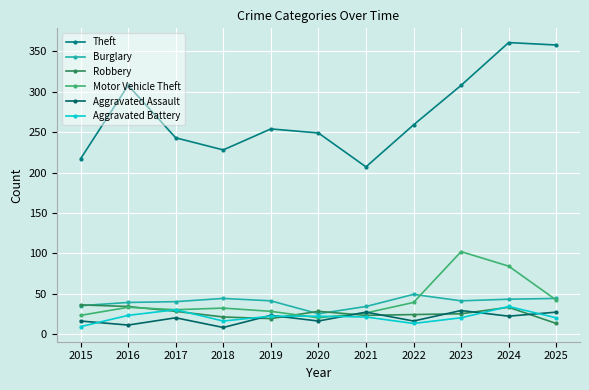

Reading left to right, transcribe all the data shown in this chart.

Theft: 217	308	243	228	254	249	207	259	308	361	358
Burglary: 35	39	40	44	41	25	34	49	41	43	44
Robbery: 36	34	28	21	19	28	23	24	25	33	13
Motor Vehicle Theft: 23	33	30	32	28	20	26	39	102	84	42
Aggravated Assault: 16	11	20	8	23	16	27	16	29	22	27
Aggravated Battery: 9	23	30	16	22	22	21	13	20	34	20